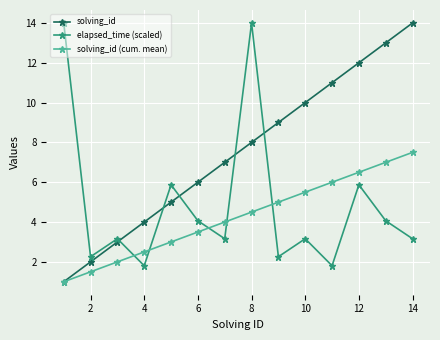

Does the chart have visible grid lines?

Yes